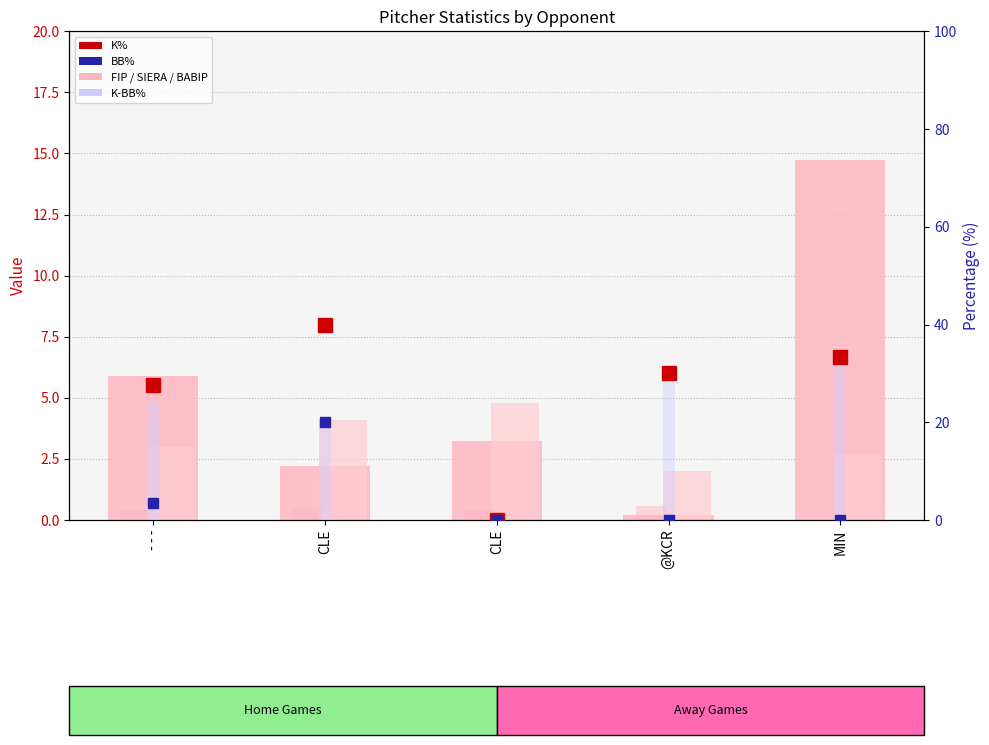

Is it true that BB% (x100) equals 2.2 at - - -?

False